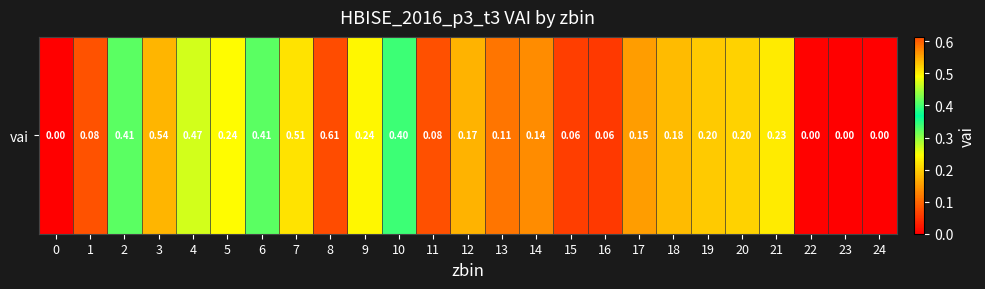

Count the number of data series in this chart.

1